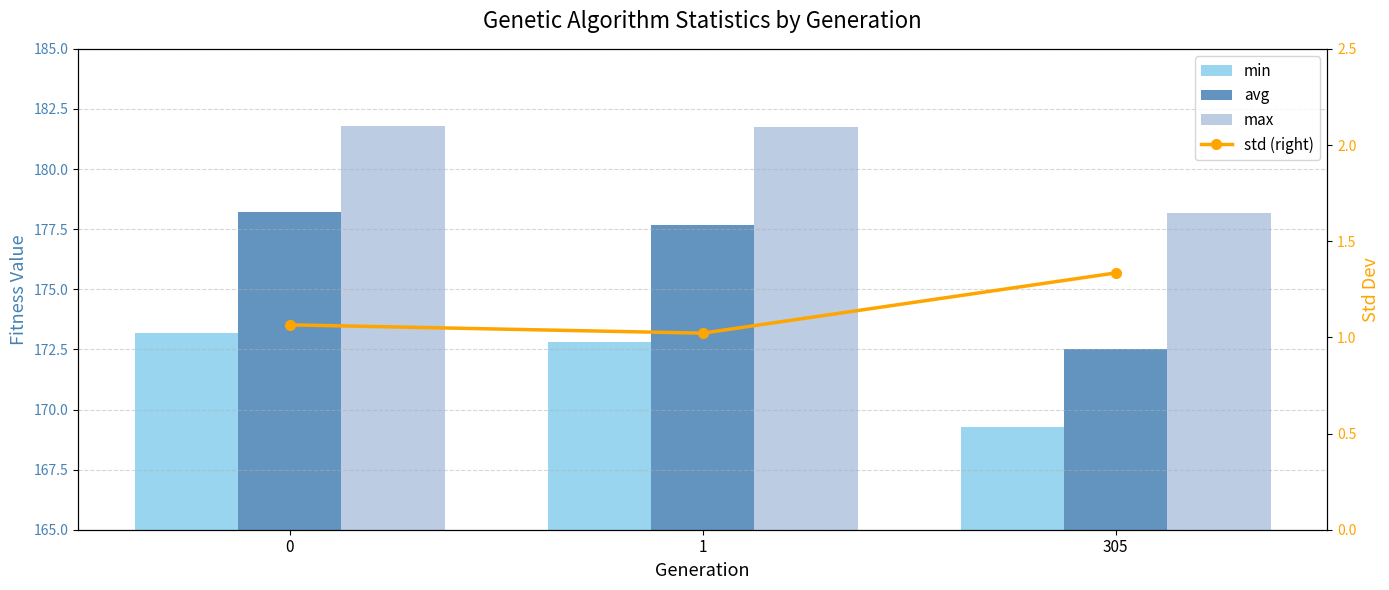

What is the total value across all series at 0?

534.2